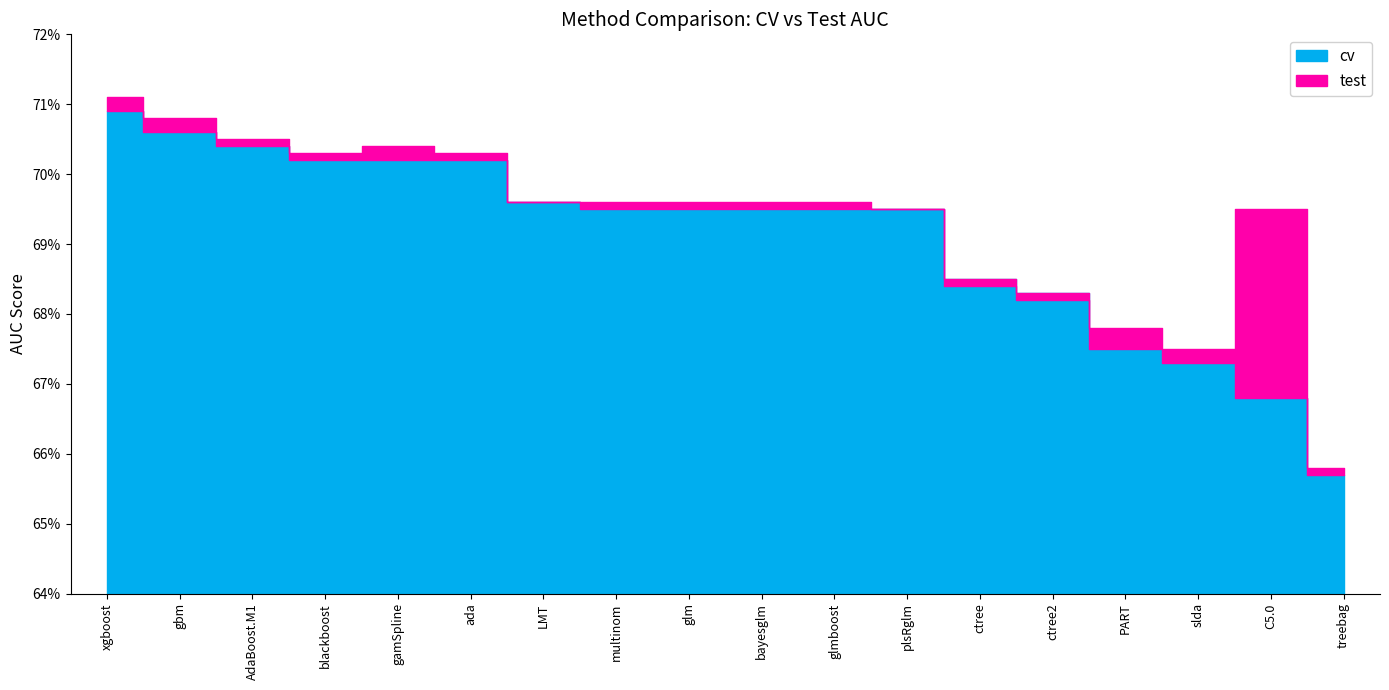

True or false: test has more than 2 interior local peaks.

False